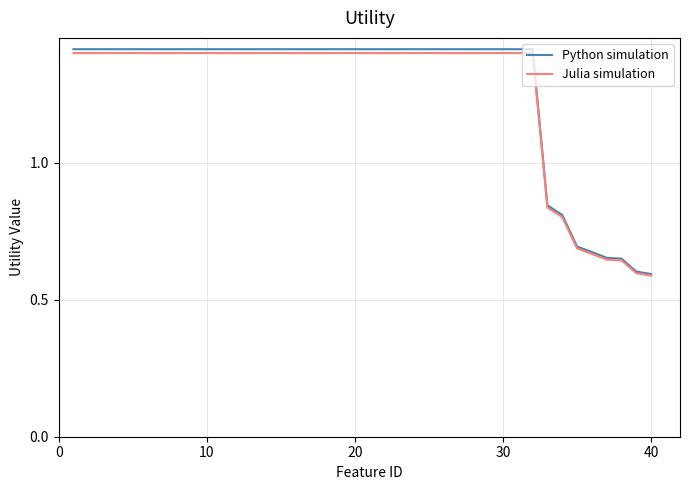

What is the maximum value shown in the chart?

1.4